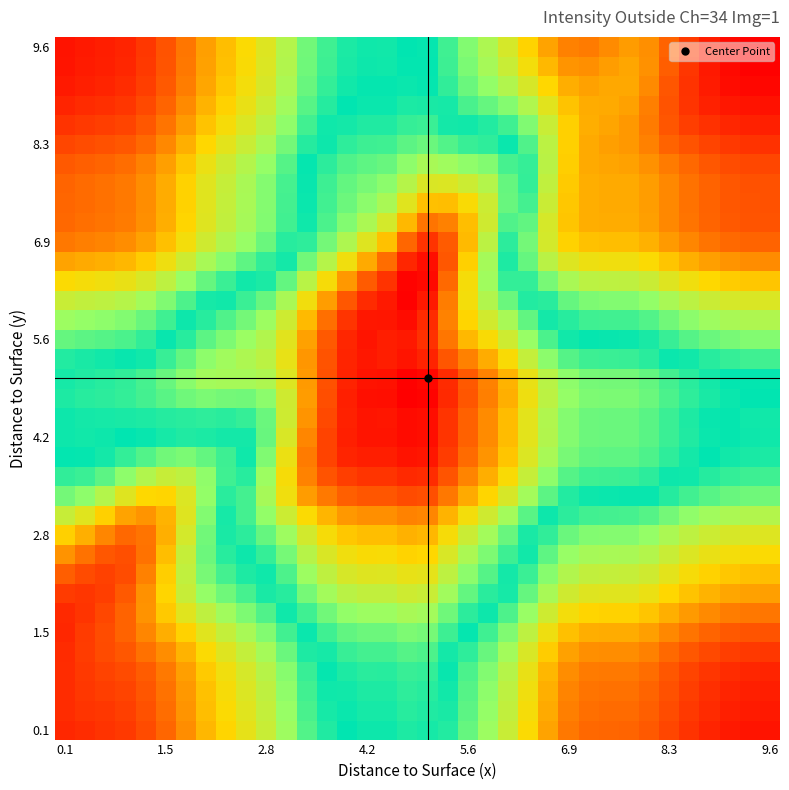

Count the number of categories in the chart.

36